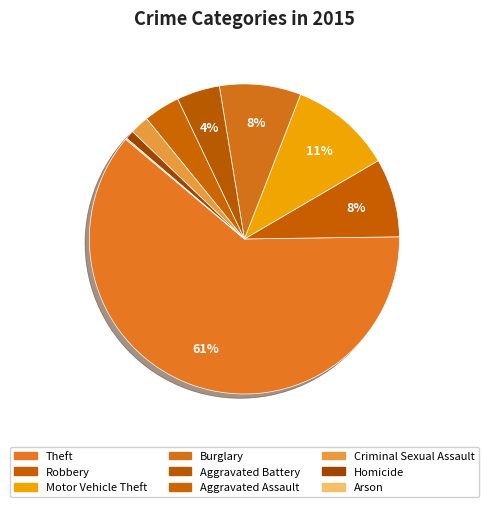

Which category accounts for the majority?

Theft